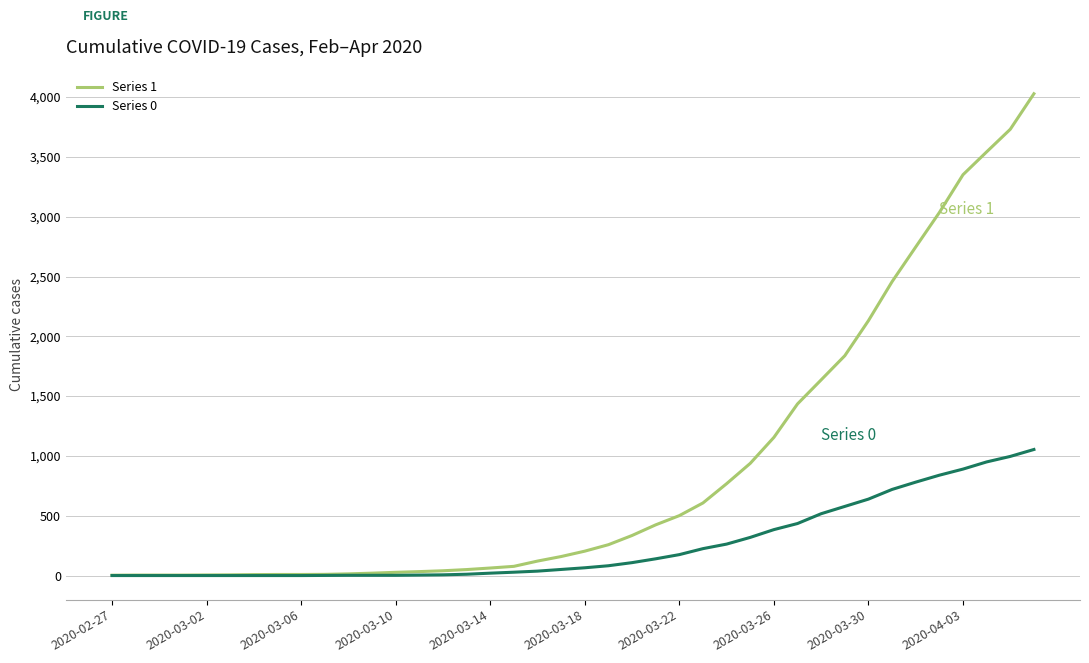

What is the maximum value shown in the chart?

4028